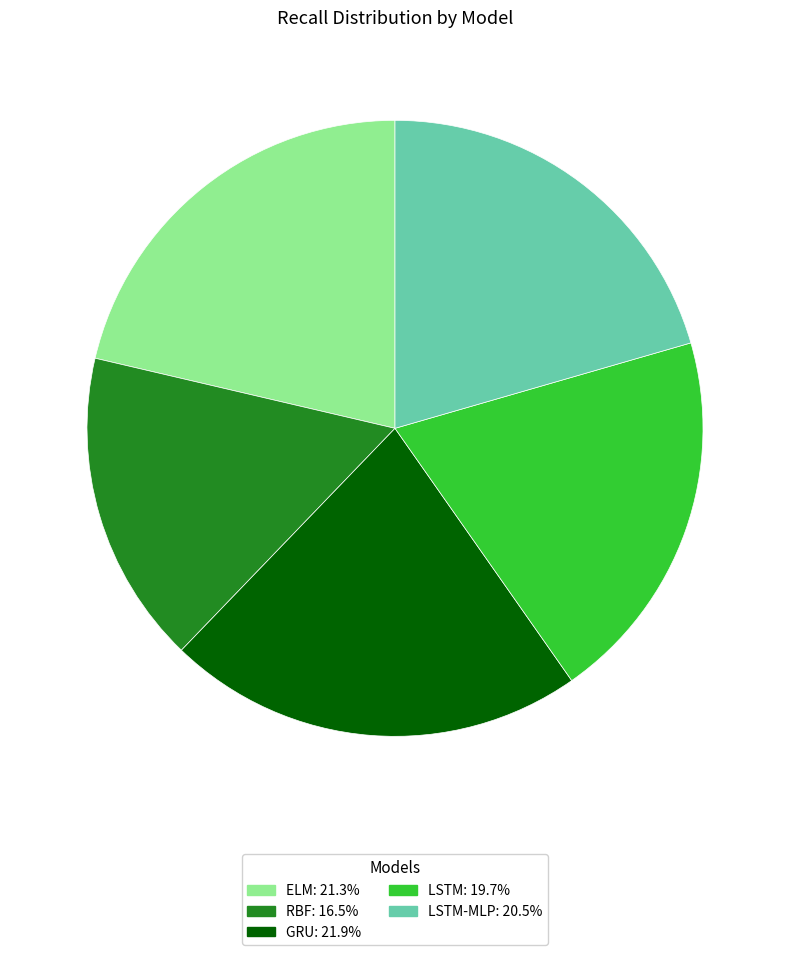

Is there any slice that represents more than half of the pie?

No